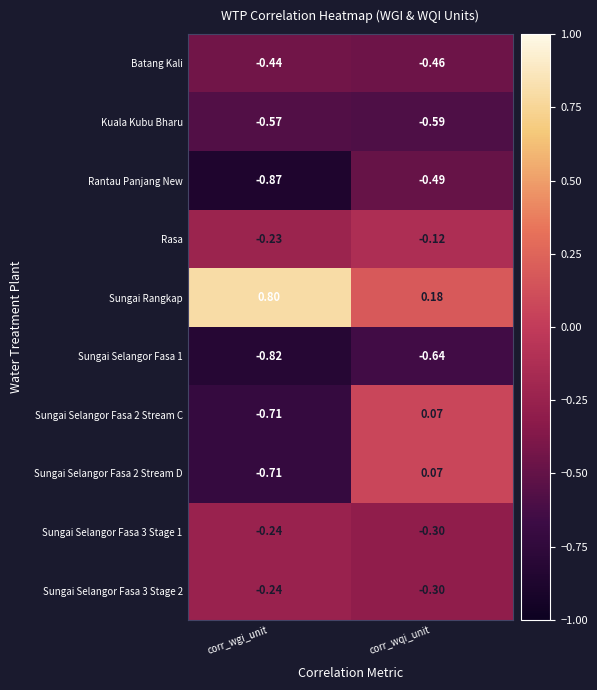

List the labels in order of Kuala Kubu Bharu value, smallest first.

corr_wqi_unit, corr_wgi_unit